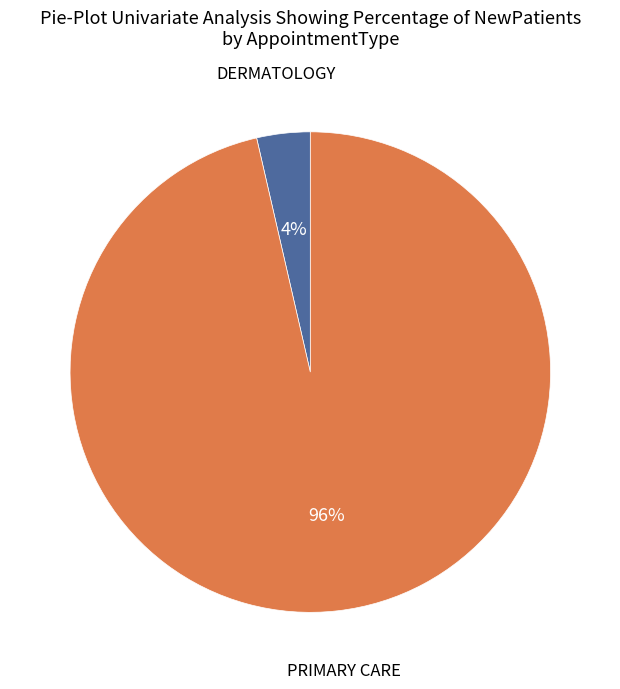

Does any single category account for the majority?

Yes